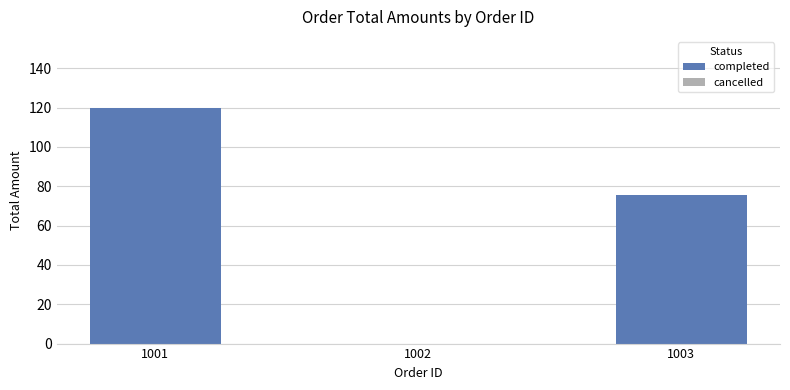

What is the value of the 2nd bar from the left?

75.5